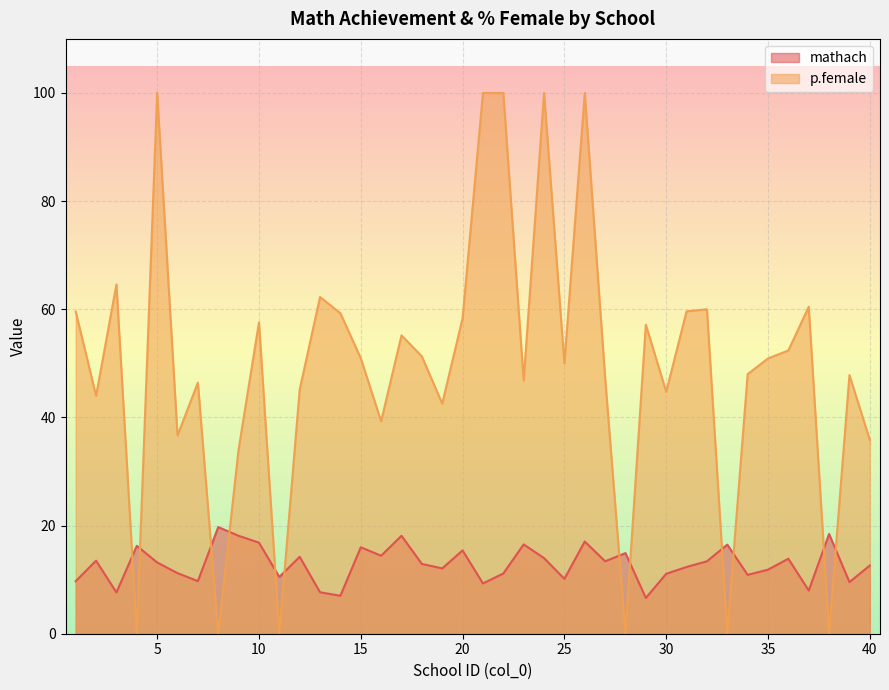

At 19, list the series in order from largest to smallest.

p.female, mathach